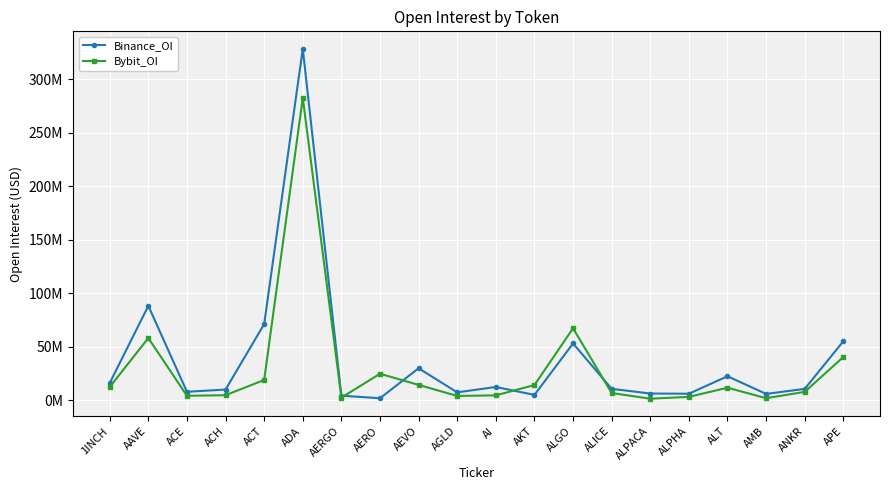

True or false: Bybit_OI and Binance_OI cross at least once.

True